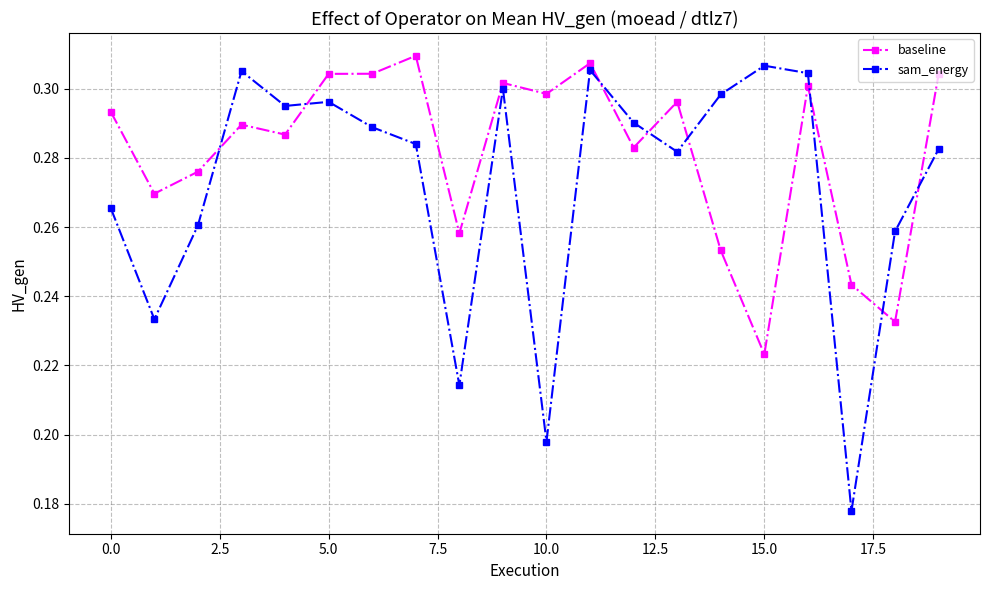

True or false: sam_energy has more than 2 points higher than both neighbors.

True